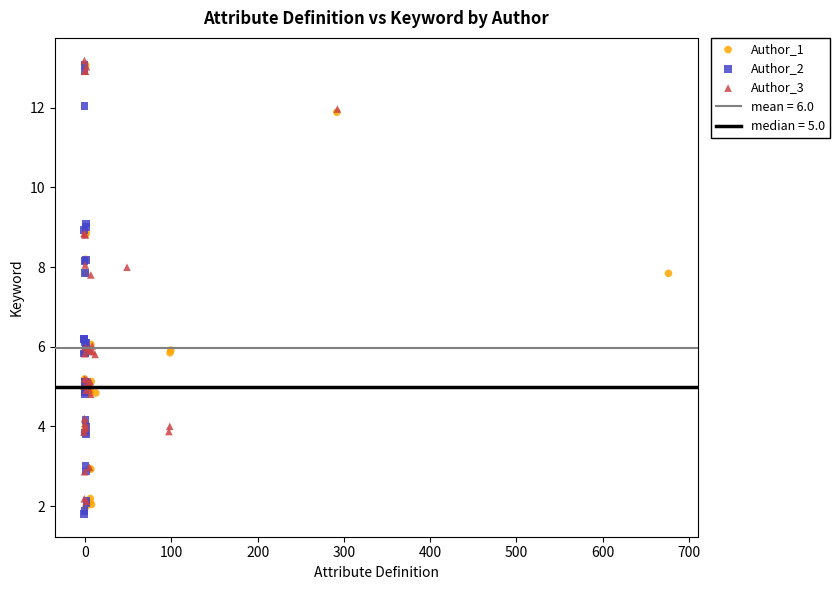

Which series reaches the minimum Y coordinate?

Author_2